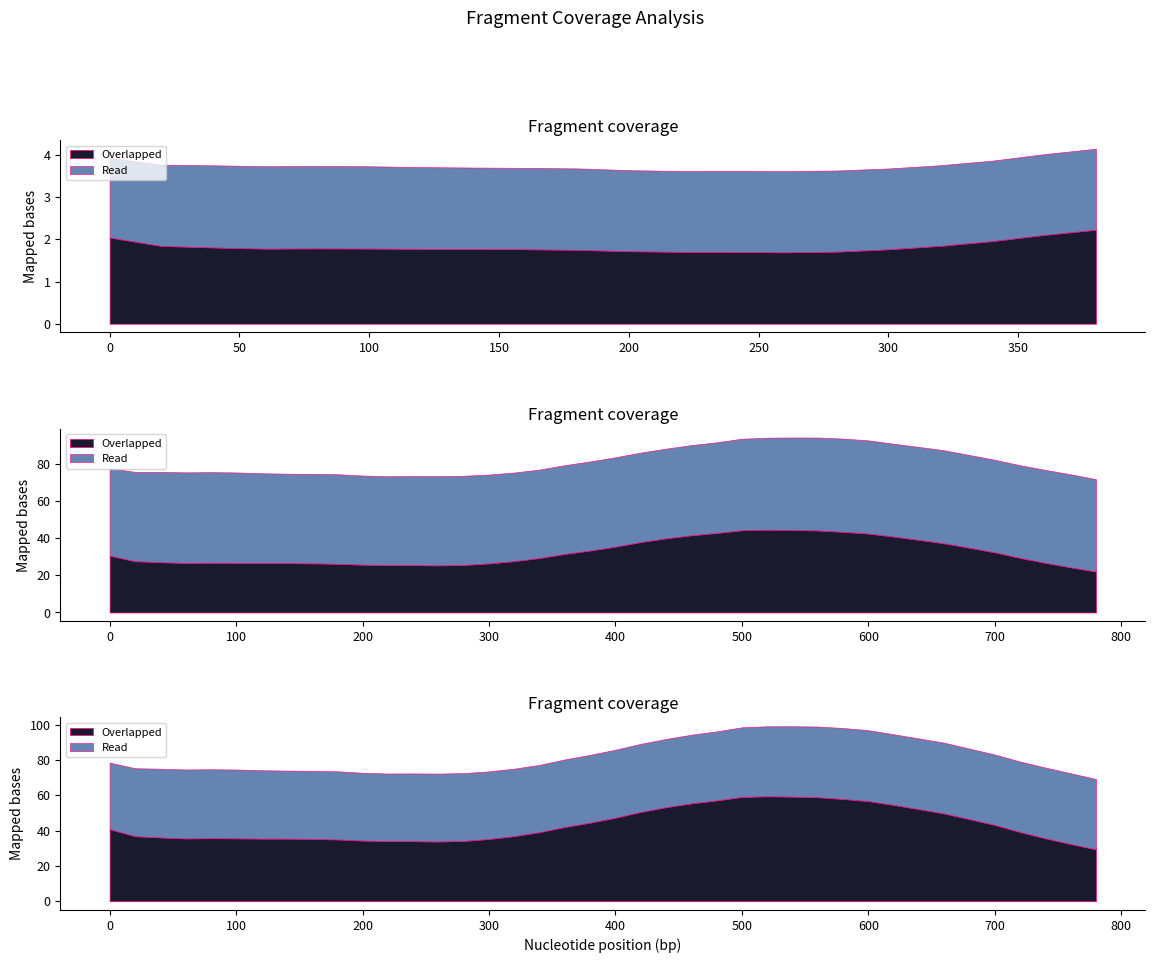

How many positive values does the x series have?

39